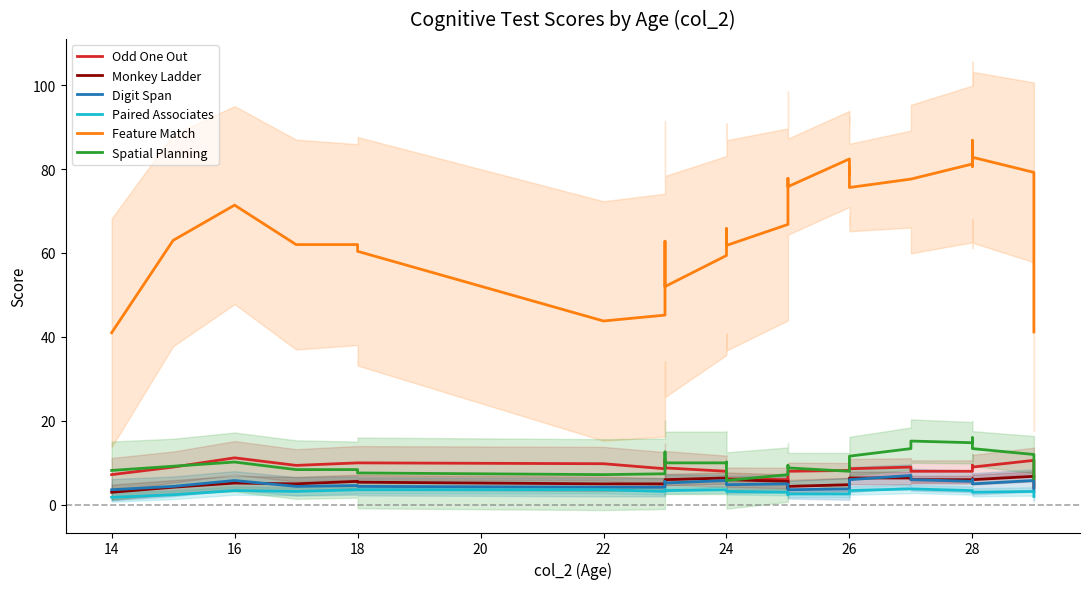

What is the label of the 23rd point from the left?

26